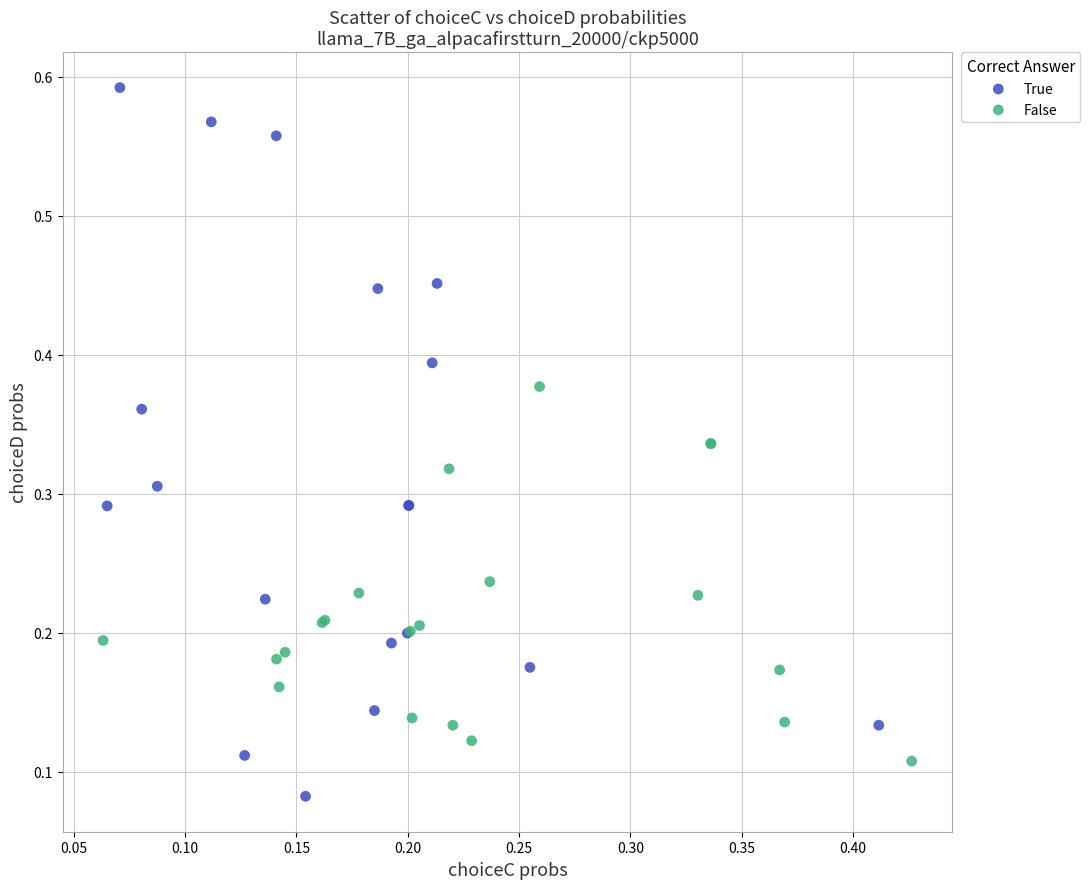

What are all the series names shown in the legend?

True, False